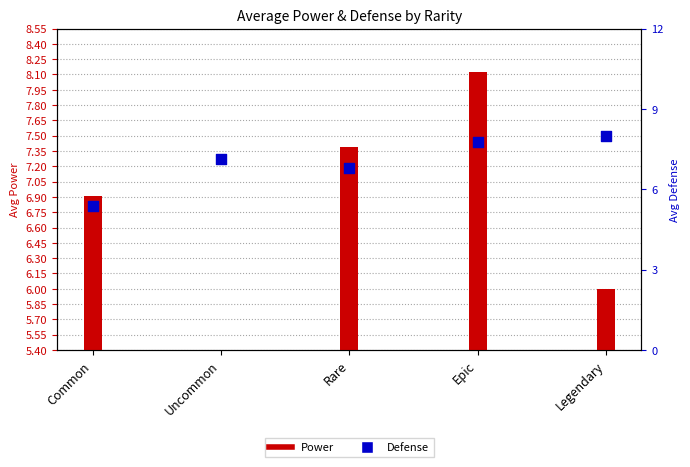

What are all the series names shown in the legend?

Power, Defense